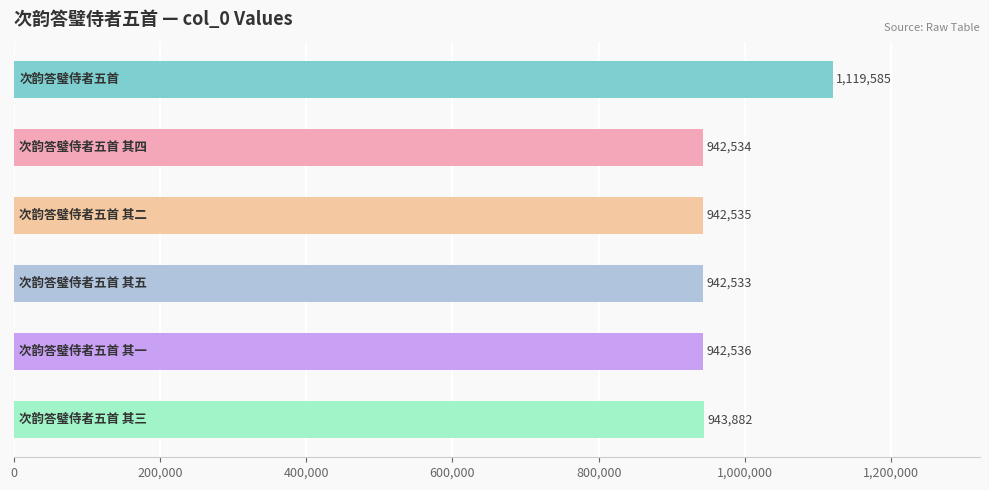

Count the number of categories in the chart.

6